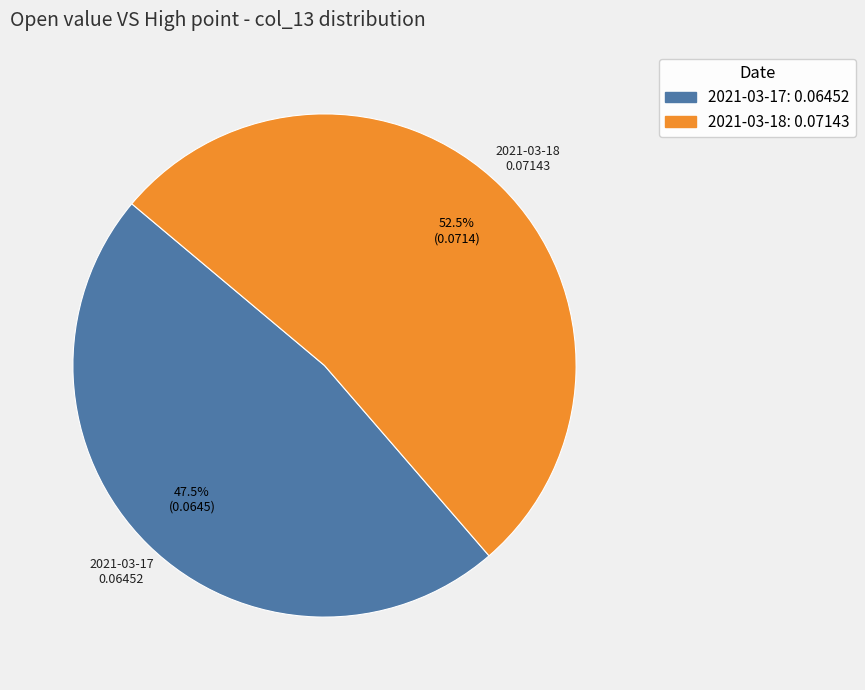

Which has a higher value, 2021-03-17 or 2021-03-18?

2021-03-18